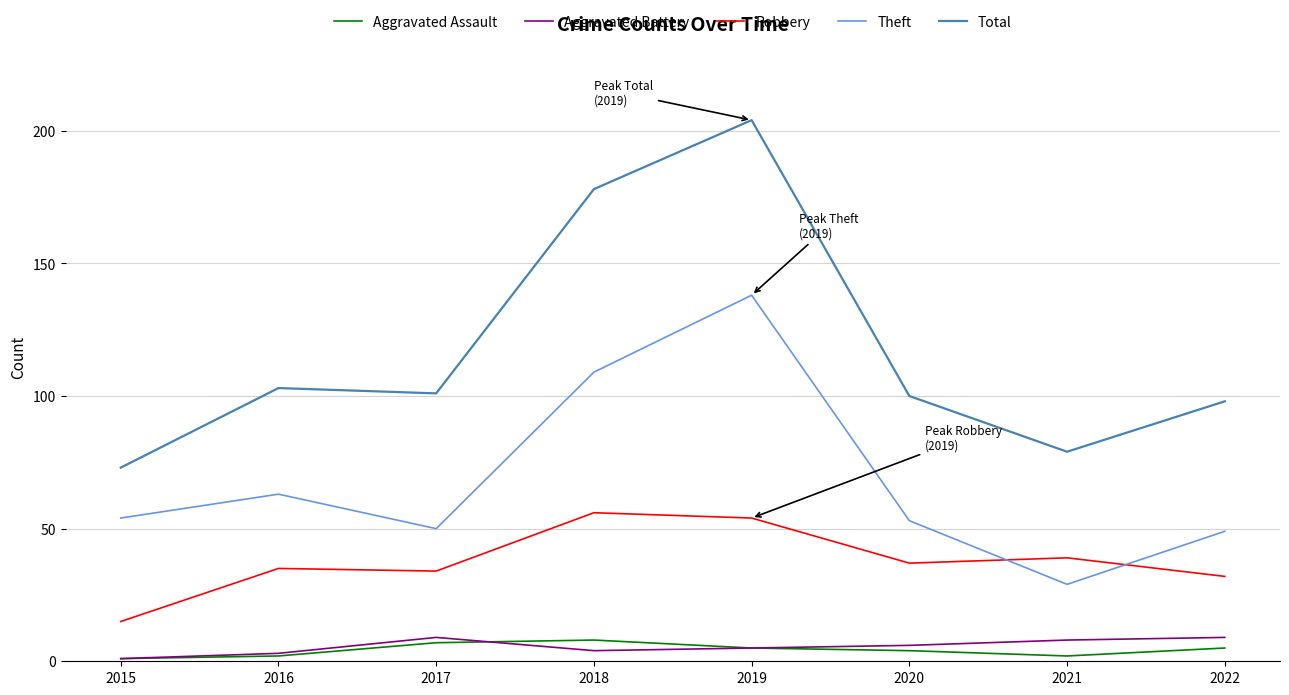

Which series has the largest total across all categories?

Total